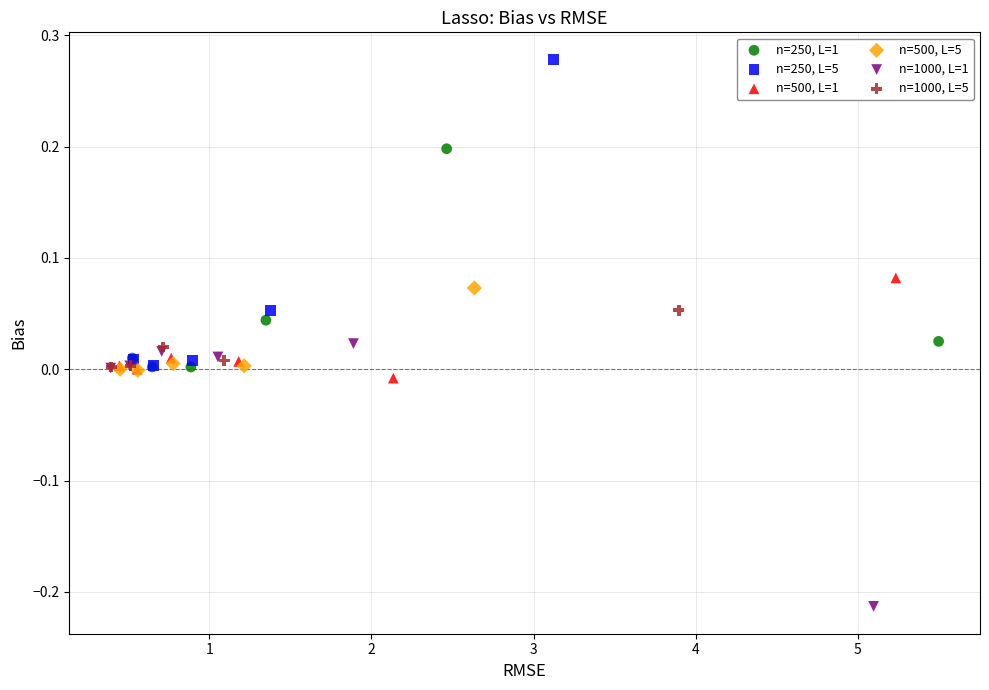

Which series contains the lowest Y value?

n=1000, L=1